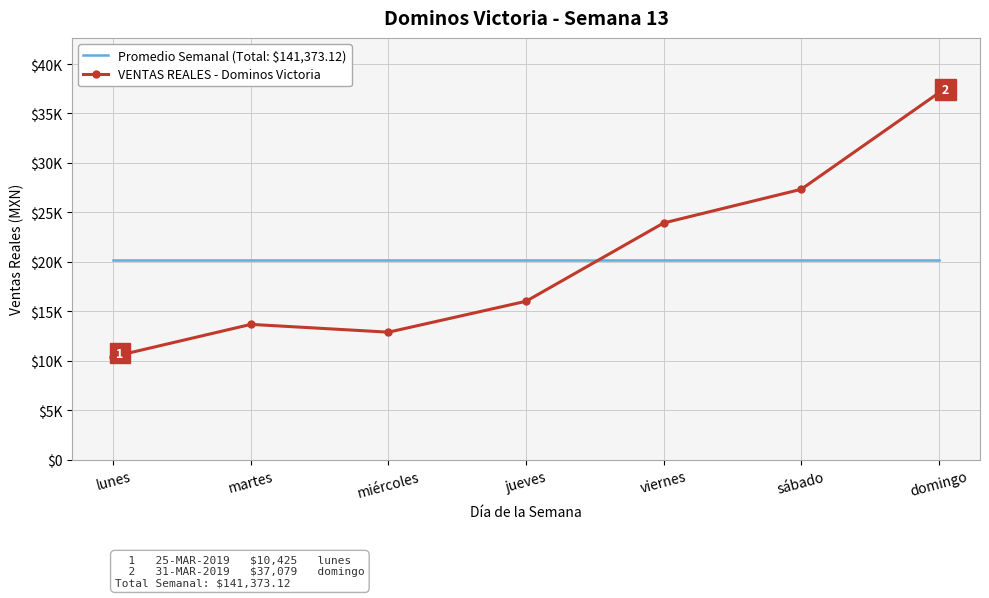

What are all the series names shown in the legend?

Promedio Semanal (Total: $141,373.12), VENTAS REALES - Dominos Victoria